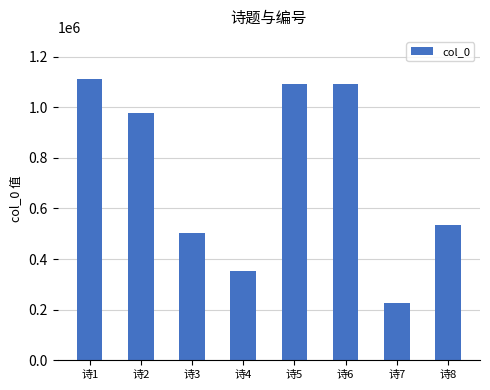

Count the number of data series in this chart.

1